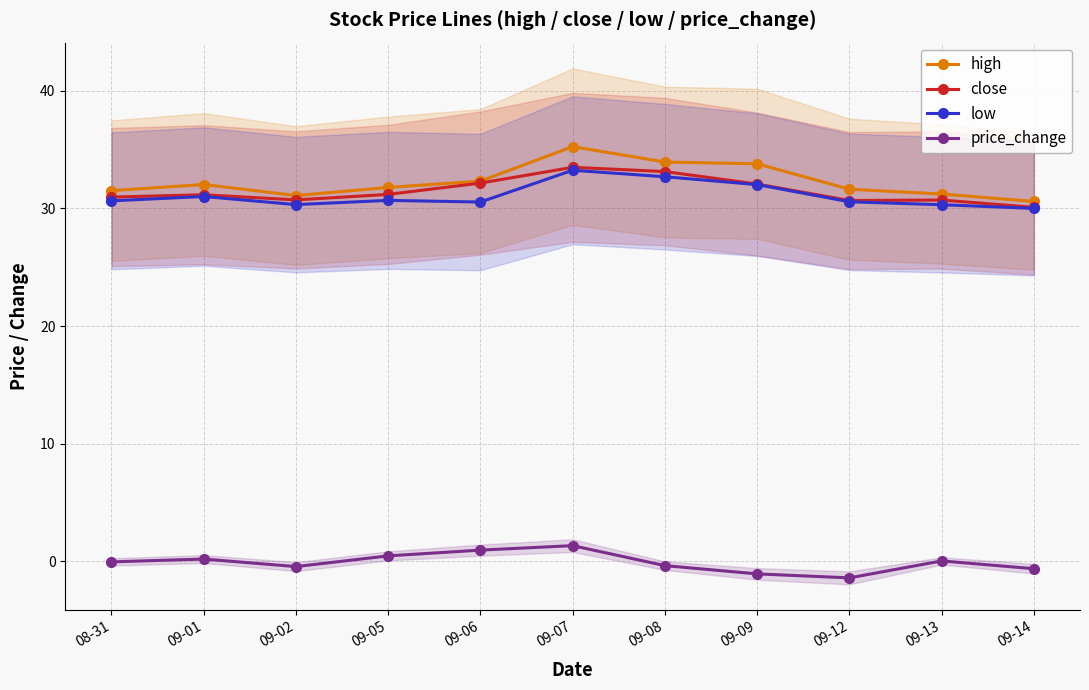

What is the average value of the price_change series?

-0.1